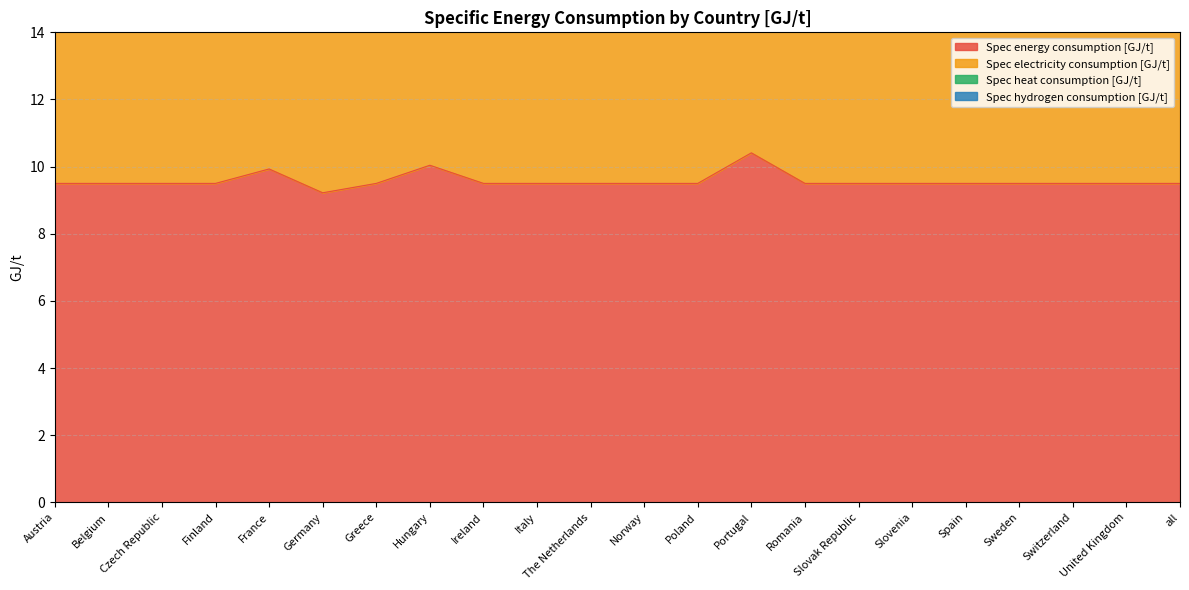

True or false: Spec hydrogen consumption [GJ/t] and Spec electricity consumption [GJ/t] cross at least once.

False